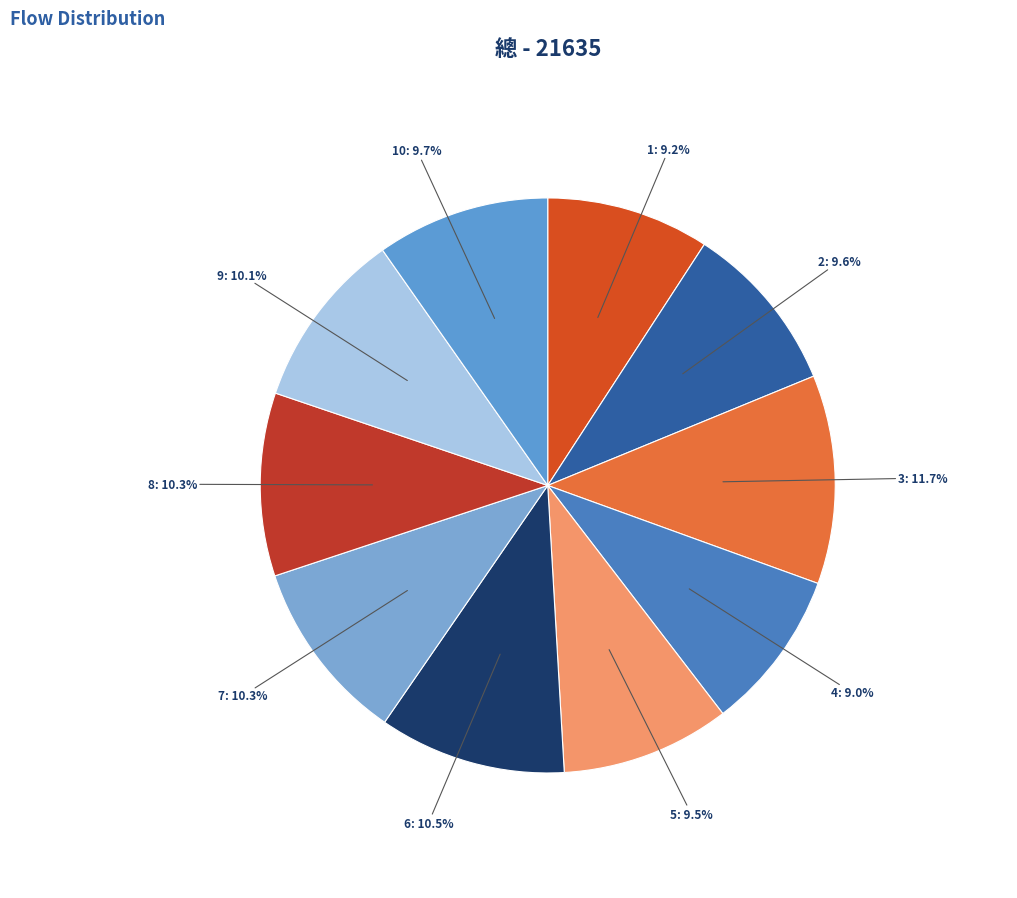

Which category has the biggest portion of the pie?

3: 11.7%